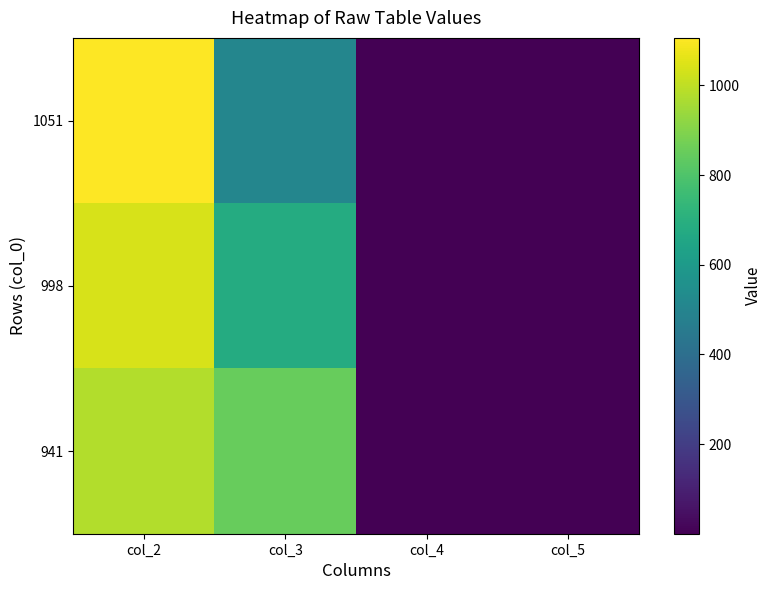

Reading left to right, what are all the values shown in this chart?

1051: col_2=1106.2	col_3=508.9	col_4=0.6	col_5=0.0
998: col_2=1039.0	col_3=682.7	col_4=0.5	col_5=0.2
941: col_2=977.3	col_3=848.4	col_4=0.5	col_5=0.4